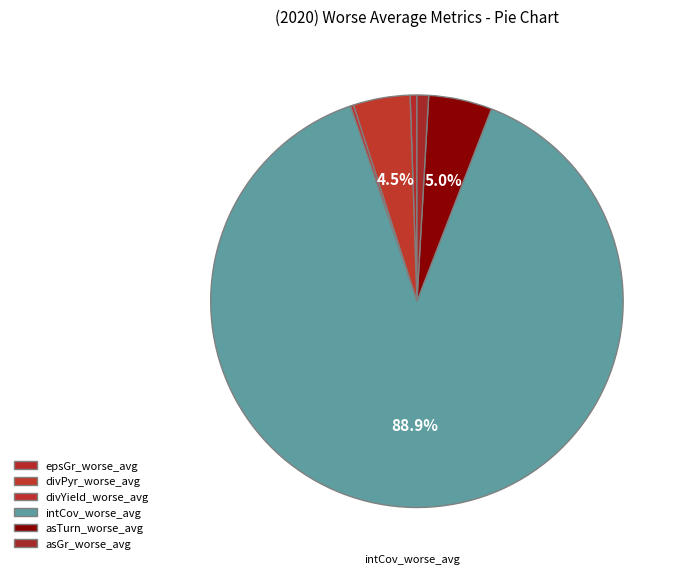

What is the largest slice in the pie chart?

intCov_worse_avg